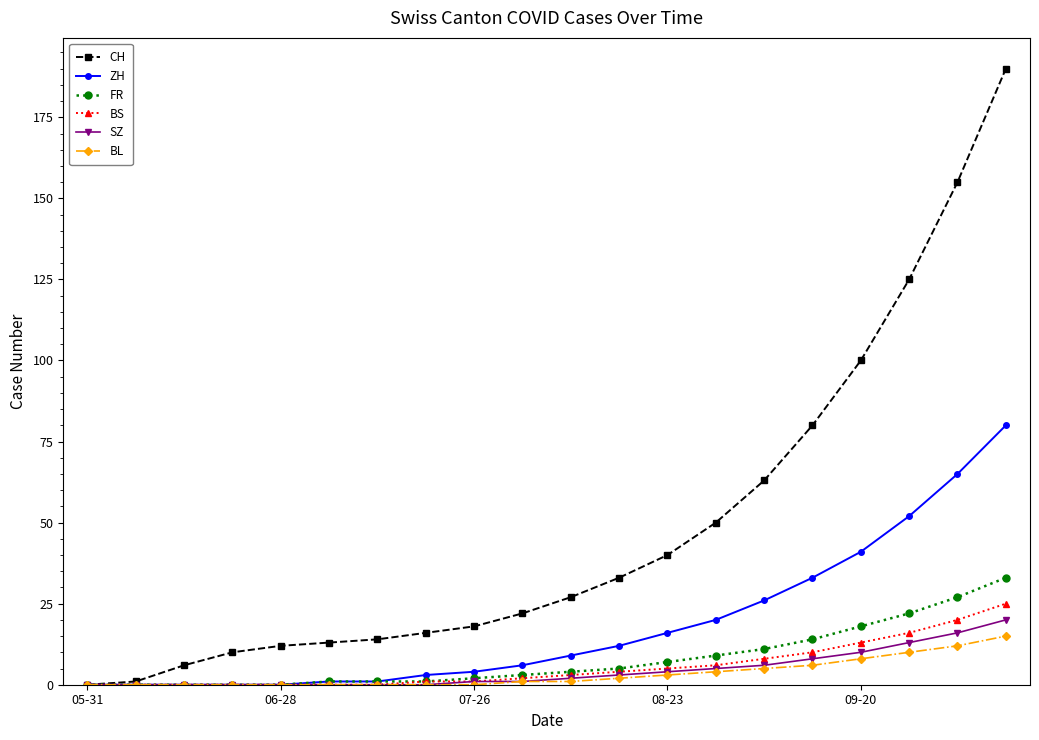

Which series has the widest spread of values?

CH